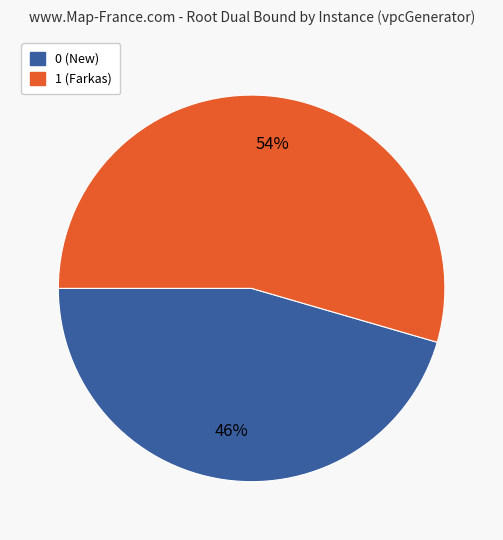

Combined, do 1 (Farkas) and 0 (New) account for over 50%?

Yes